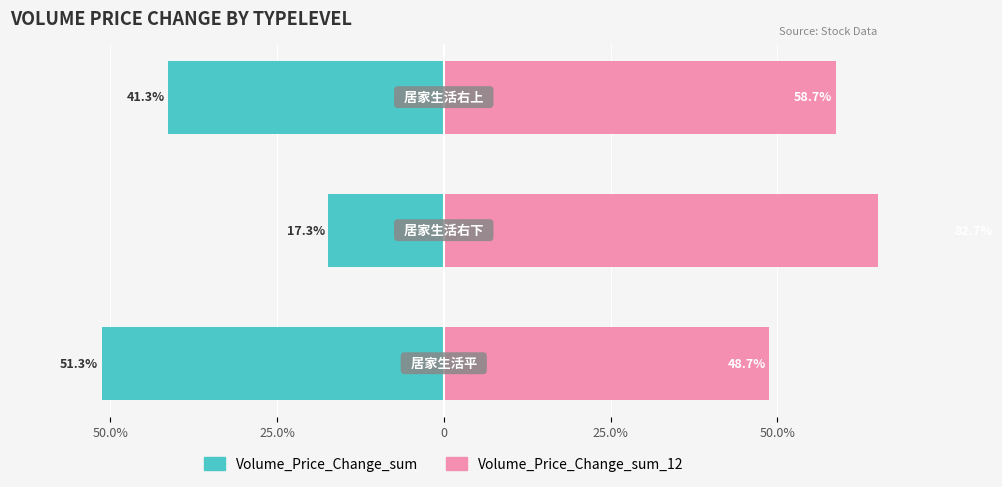

What is the maximum value for Volume_Price_Change_sum_12?

82.7